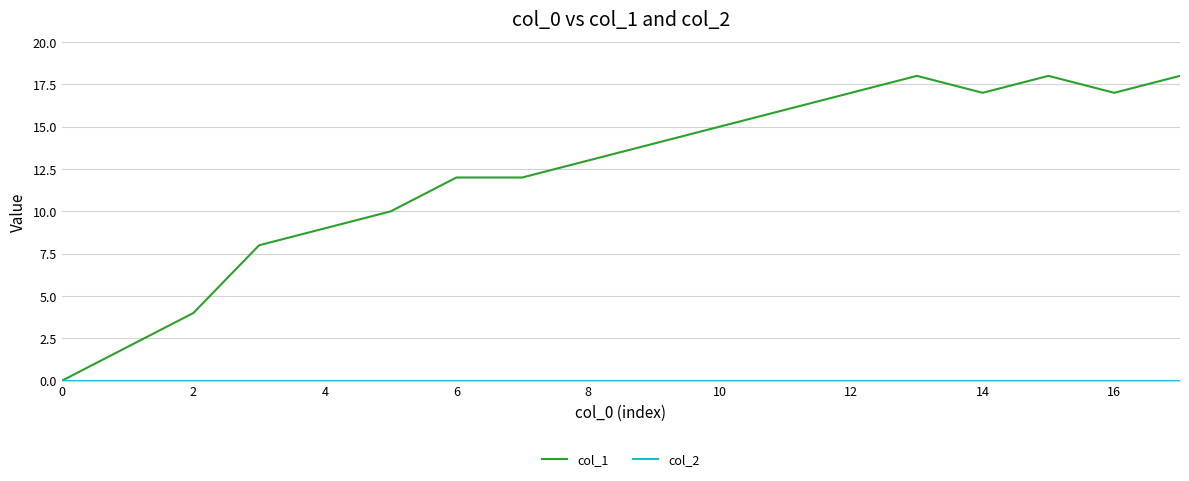

Which series has the largest total across all categories?

col_1